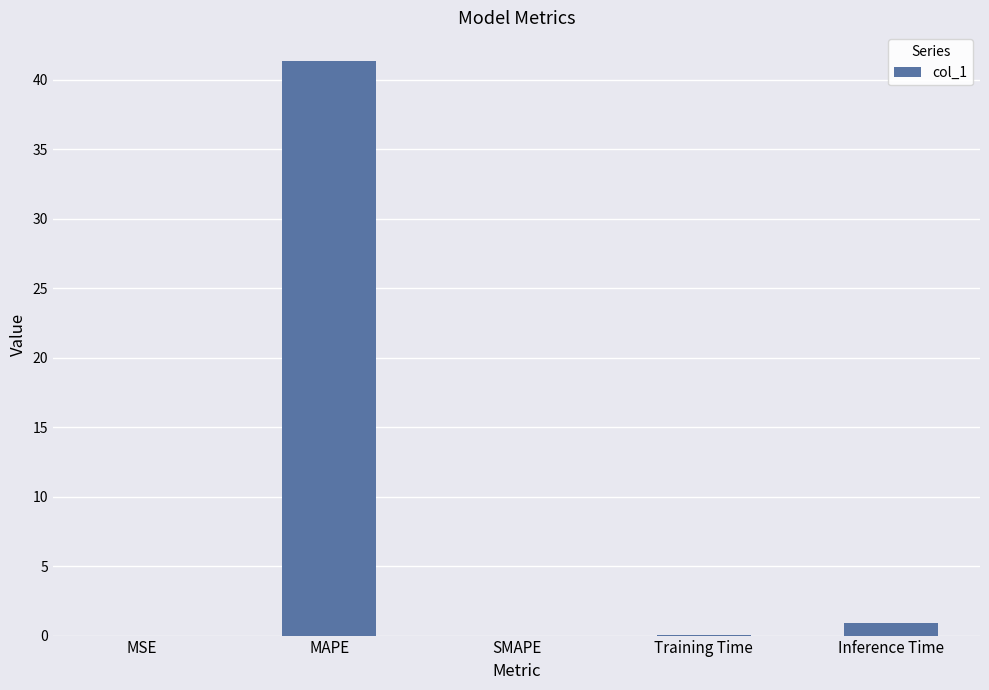

Are the bars horizontal?

No